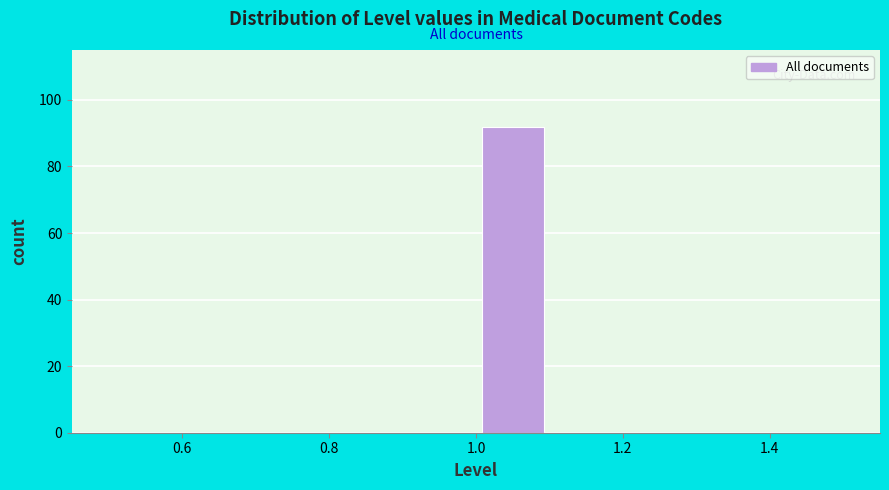

What is the height of the bar covering 1.0 to 1.1 on the x-axis? The values are not printed on the chart, so give them approximately, as read against the axis.

92